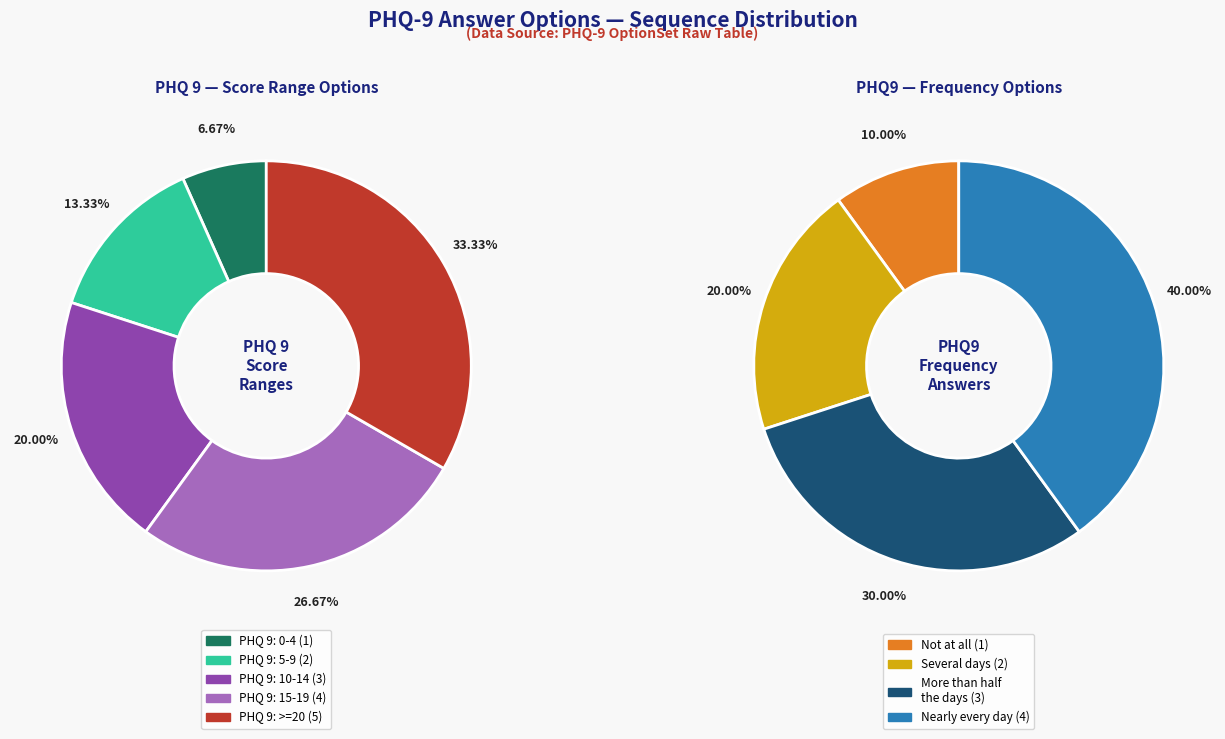

How many slices are in this pie chart?

9